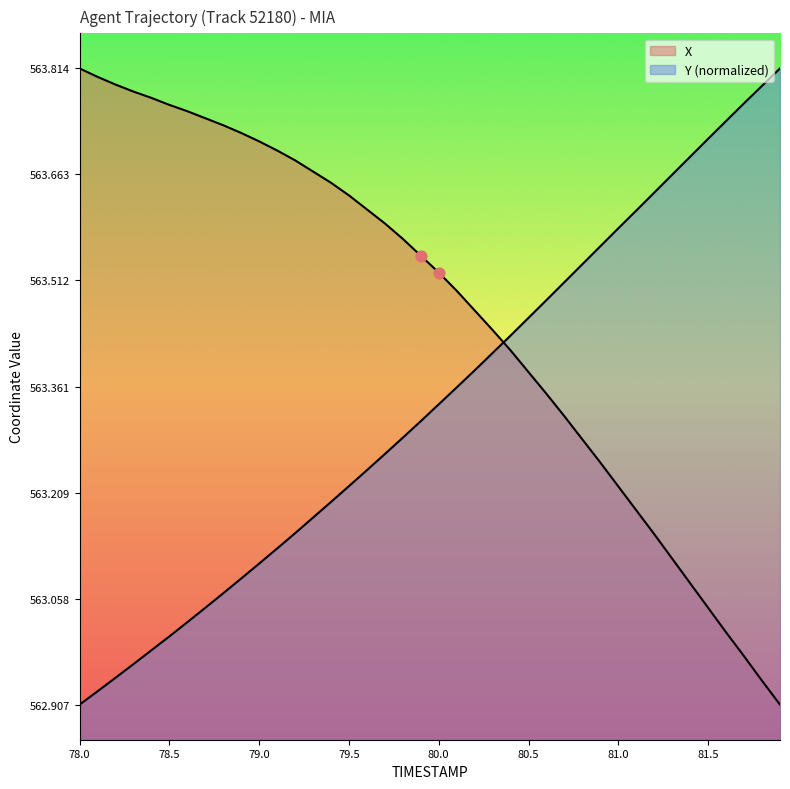

At how many categories does at least one series exceed 563?

40